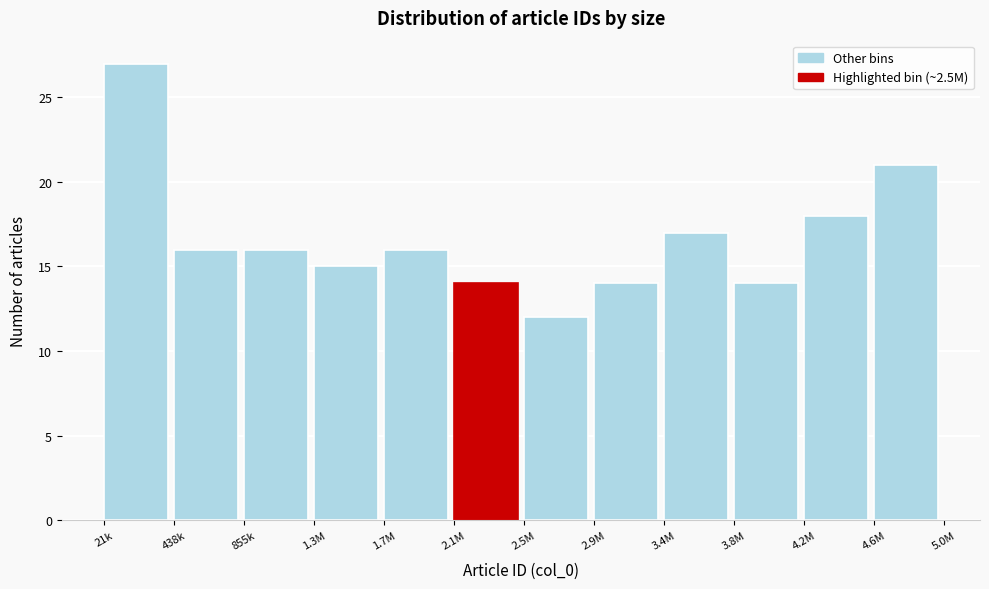

Reading right to left, transcribe all the data shown in this chart.

4.6M=21	4.2M=18	3.8M=14	3.4M=17	2.9M=14	2.5M=12	2.1M=14	1.7M=16	1.3M=15	855k=16	438k=16	21k=27